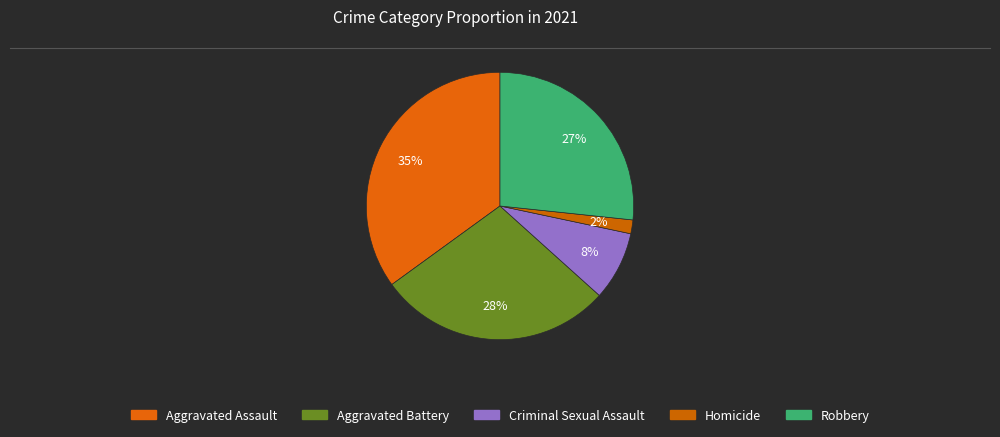

How many segments does this pie chart have?

5